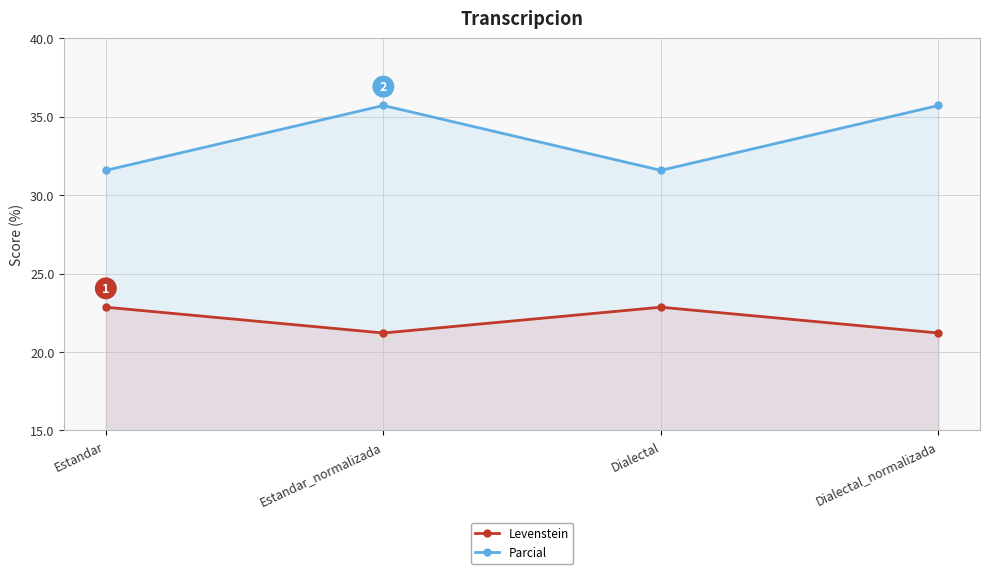

What is the average value of the Parcial series?

33.6